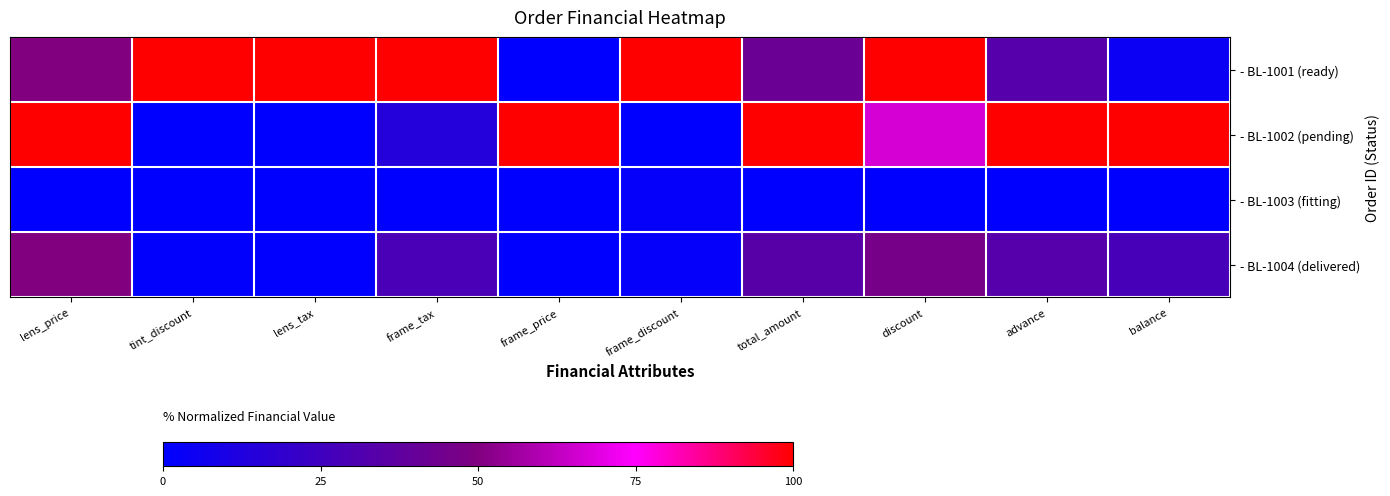

Between frame_discount and frame_price, which is larger?

frame_discount